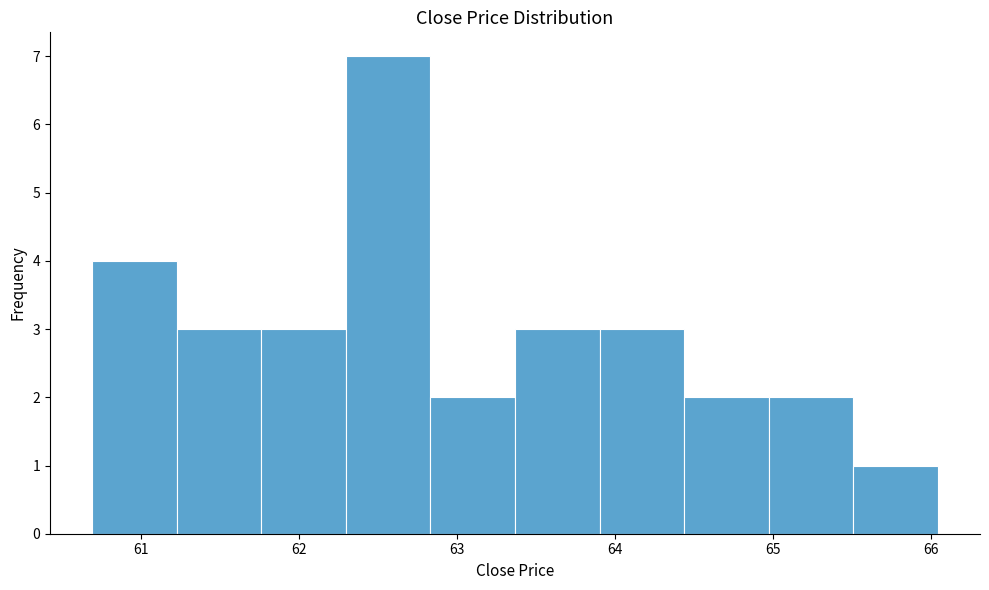

Reading left to right, transcribe this chart: for each bar, give the range it covers on the x-axis and its height. Neither the bar edges nor the heights are printed on the chart, so give them approximately, as read against the axes.

60.7 to 61.2: 4
61.2 to 61.8: 3
61.8 to 62.3: 3
62.3 to 62.8: 7
62.8 to 63.4: 2
63.4 to 63.9: 3
63.9 to 64.4: 3
64.4 to 65.0: 2
65.0 to 65.5: 2
65.5 to 66.0: 1